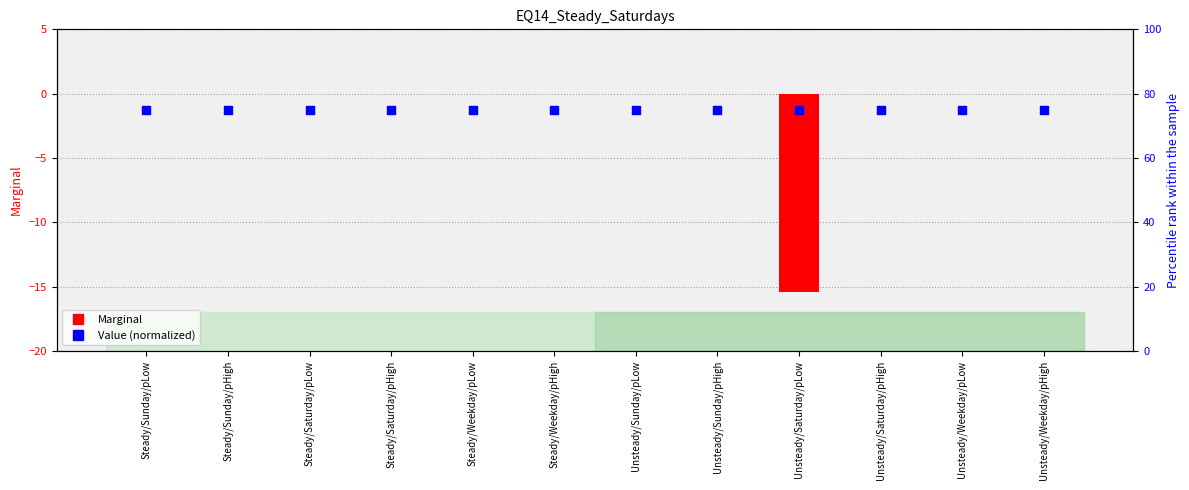

Which series contains the highest Y value?

Value (normalized)